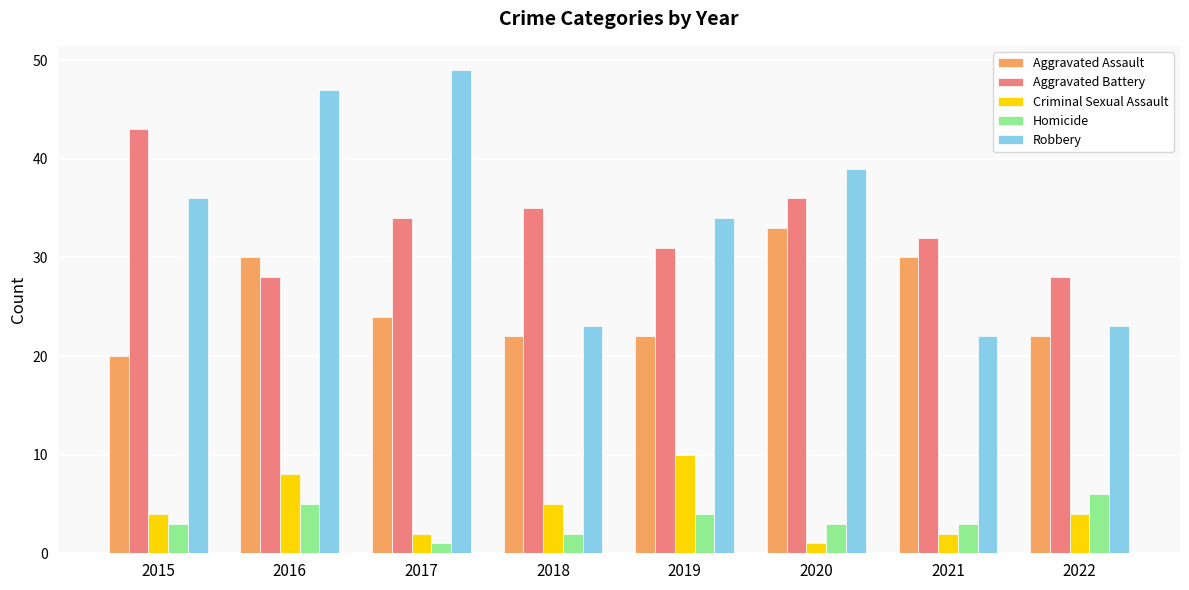

Reading right to left, list all the values displayed in this chart.

Aggravated Assault: 2022=22	2021=30	2020=33	2019=22	2018=22	2017=24	2016=30	2015=20
Aggravated Battery: 2022=28	2021=32	2020=36	2019=31	2018=35	2017=34	2016=28	2015=43
Criminal Sexual Assault: 2022=4	2021=2	2020=1	2019=10	2018=5	2017=2	2016=8	2015=4
Homicide: 2022=6	2021=3	2020=3	2019=4	2018=2	2017=1	2016=5	2015=3
Robbery: 2022=23	2021=22	2020=39	2019=34	2018=23	2017=49	2016=47	2015=36